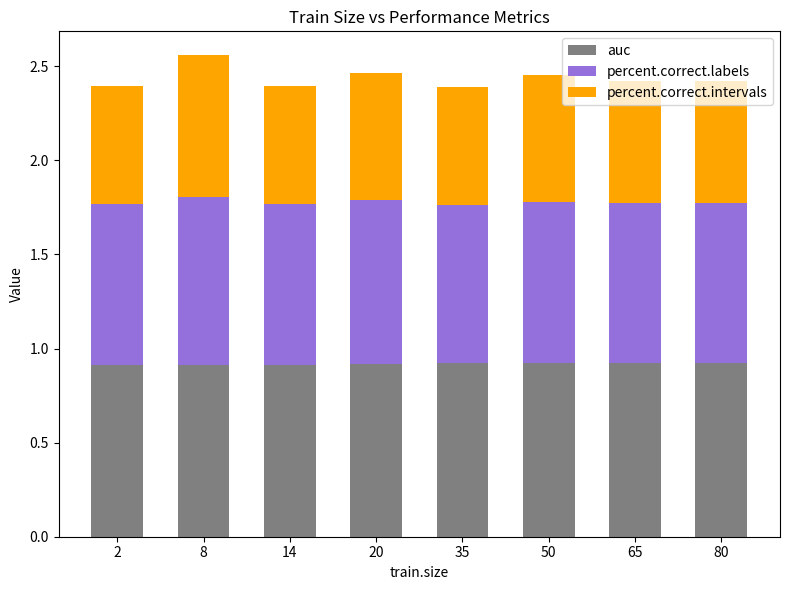

What is the total value across all series at 20?

2.5